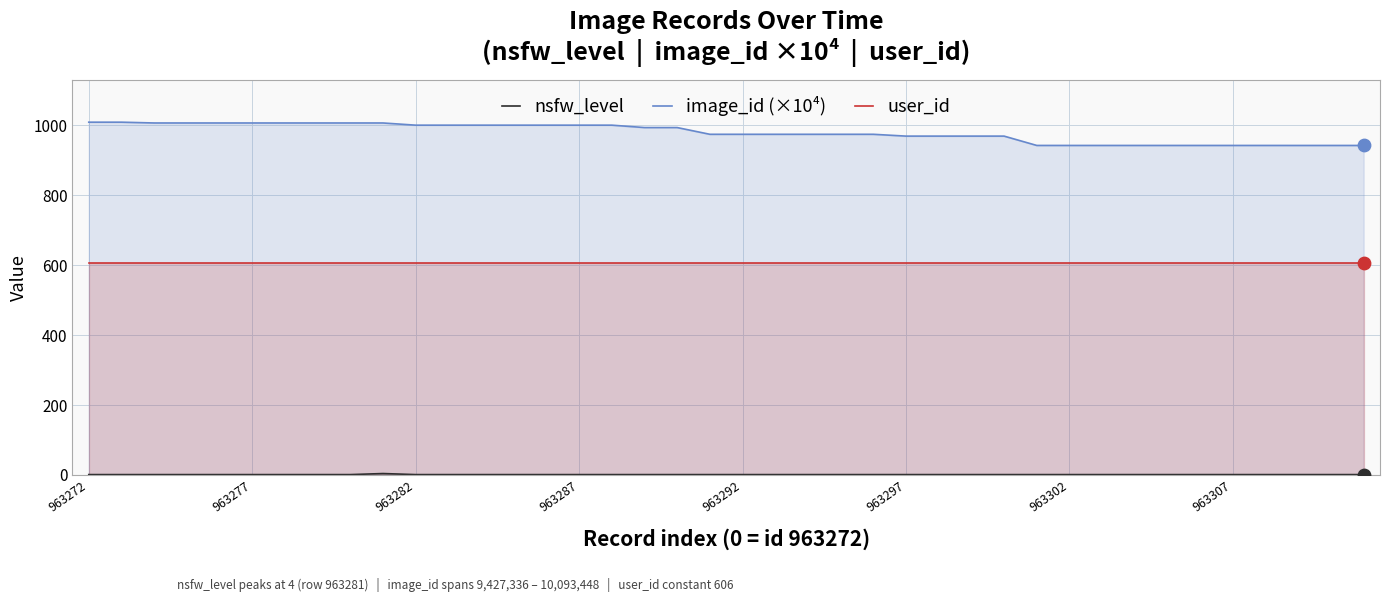

Which series reaches the maximum Y coordinate?

image_id (×10⁴)